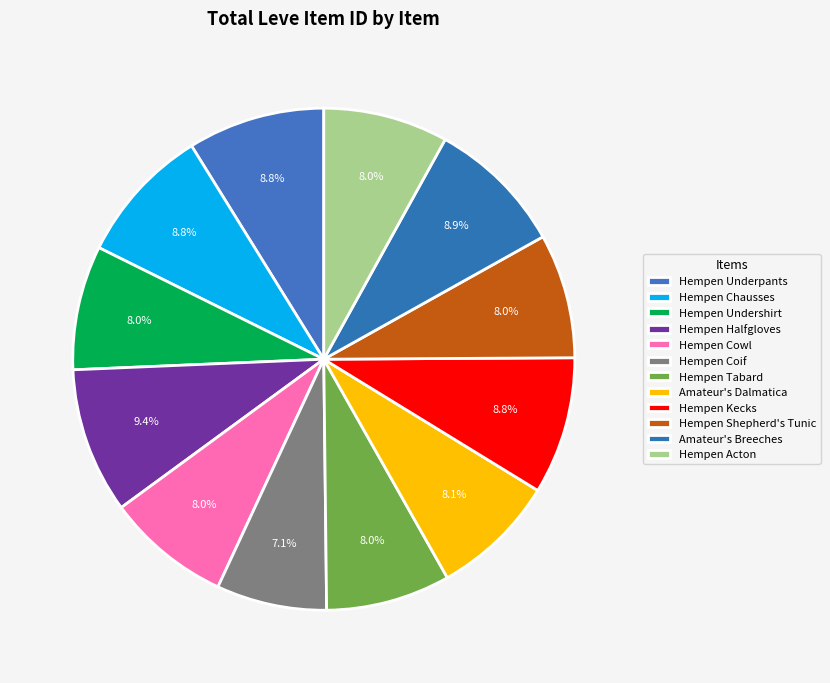

How many segments does this pie chart have?

12